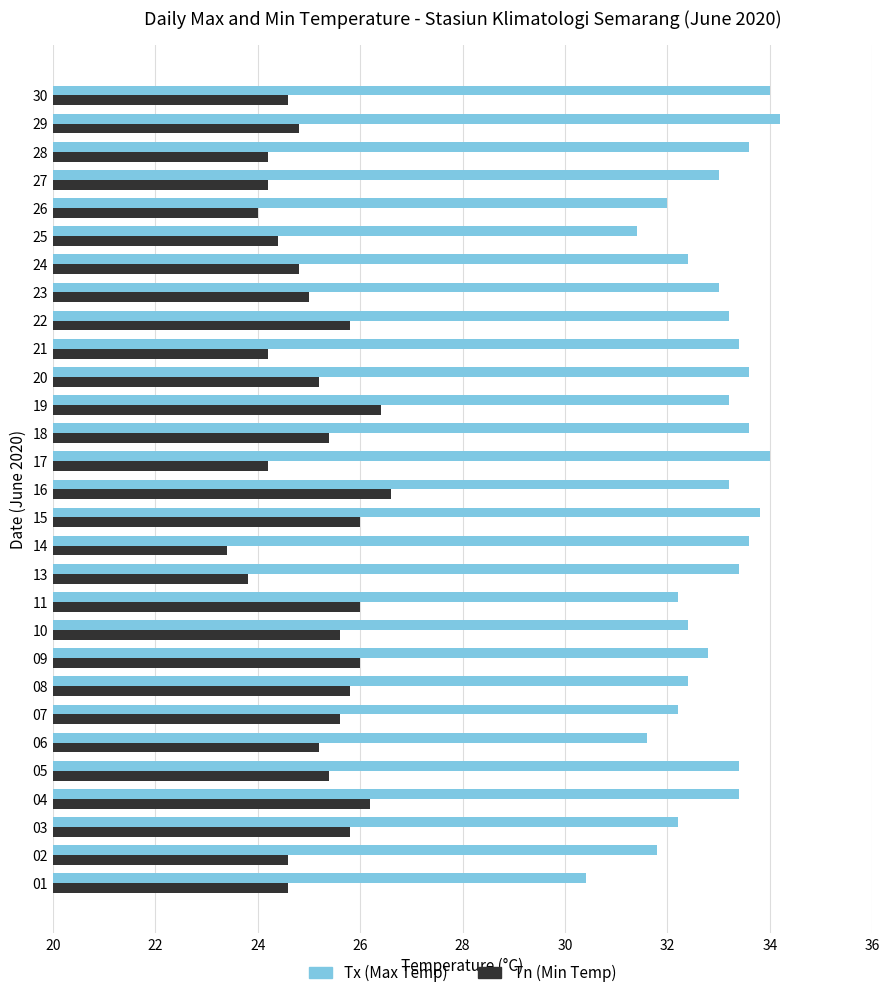

List the series in order of their peak value, highest first.

Tx (Max Temp), Tn (Min Temp)